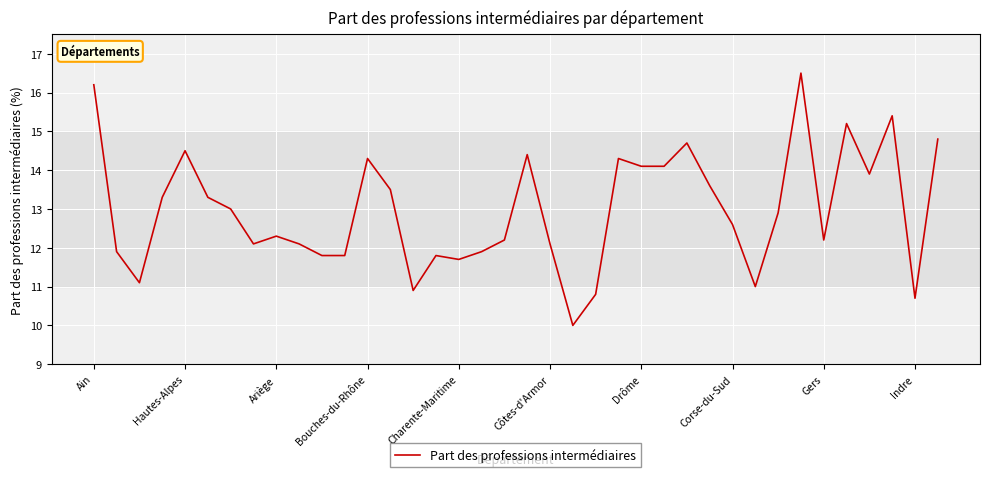

What is the maximum value shown in the chart?

16.5